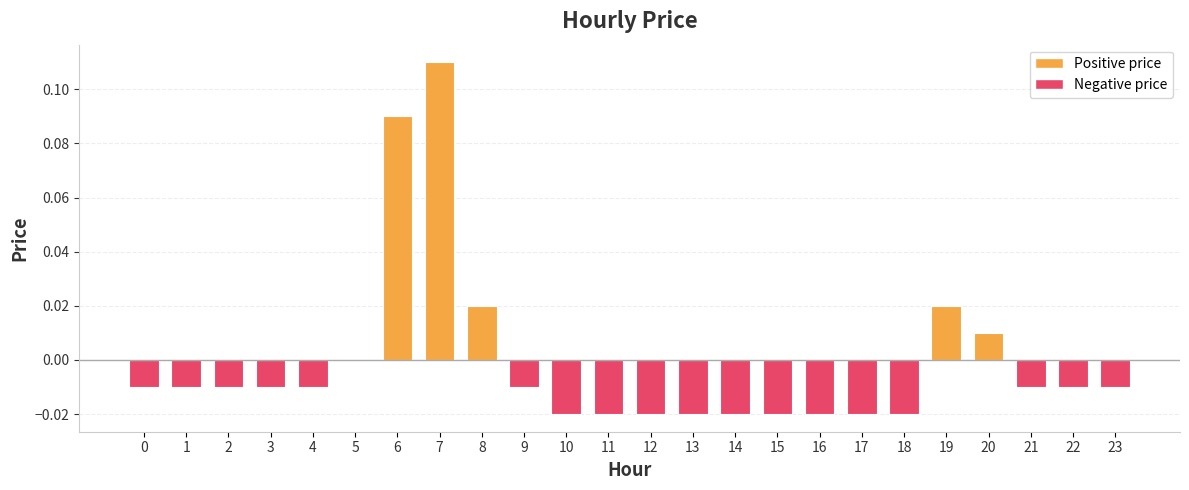

Are the bars horizontal?

No